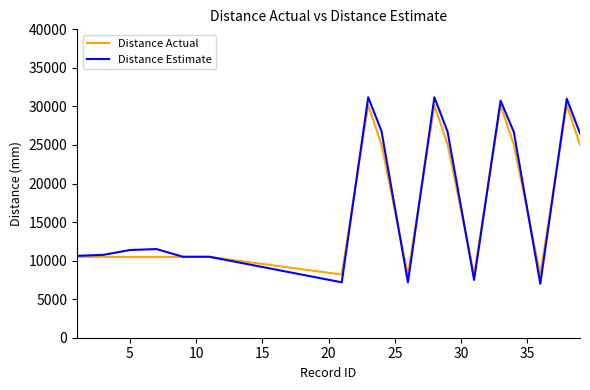

Which series has the widest spread of values?

Distance Estimate